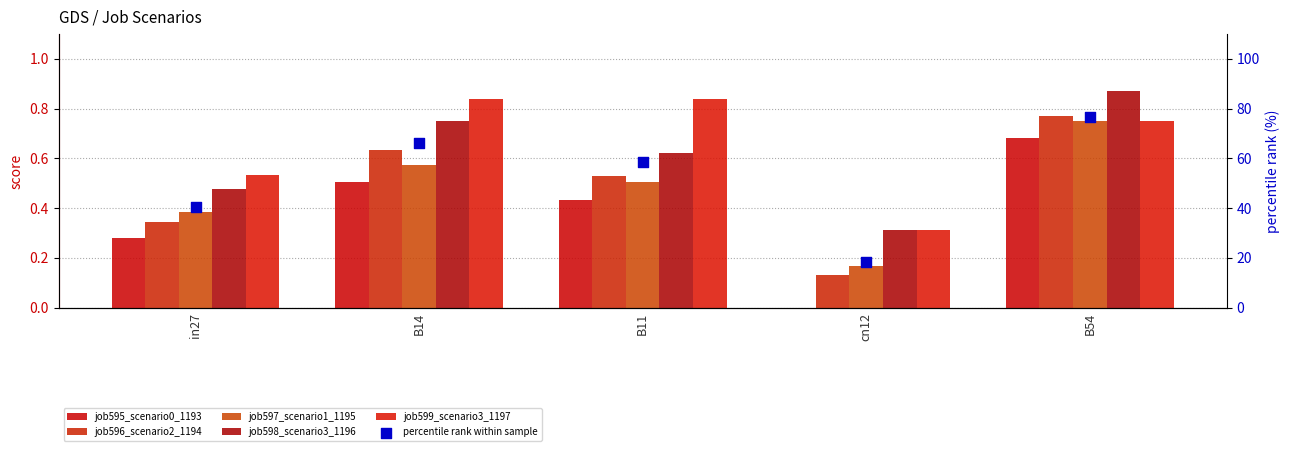

At which category is the sum across all series the highest?

B54